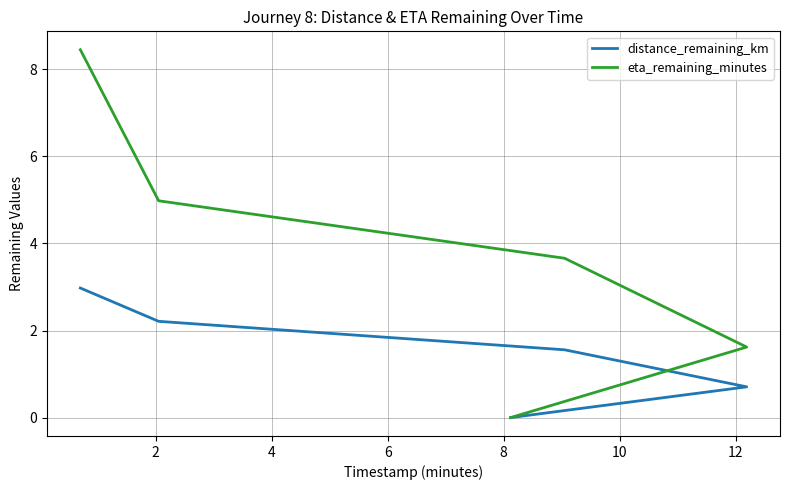

What is the average value of the distance_remaining_km series?

1.5